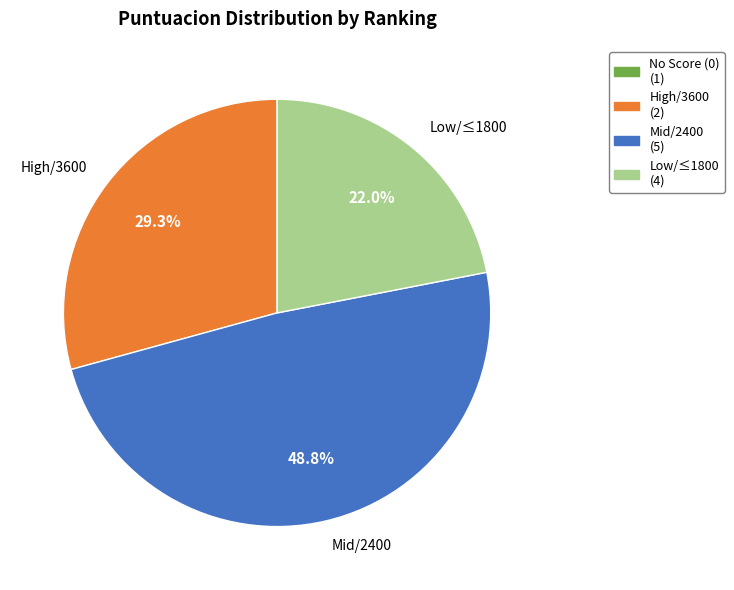

Which category has the biggest portion of the pie?

Mid/2400